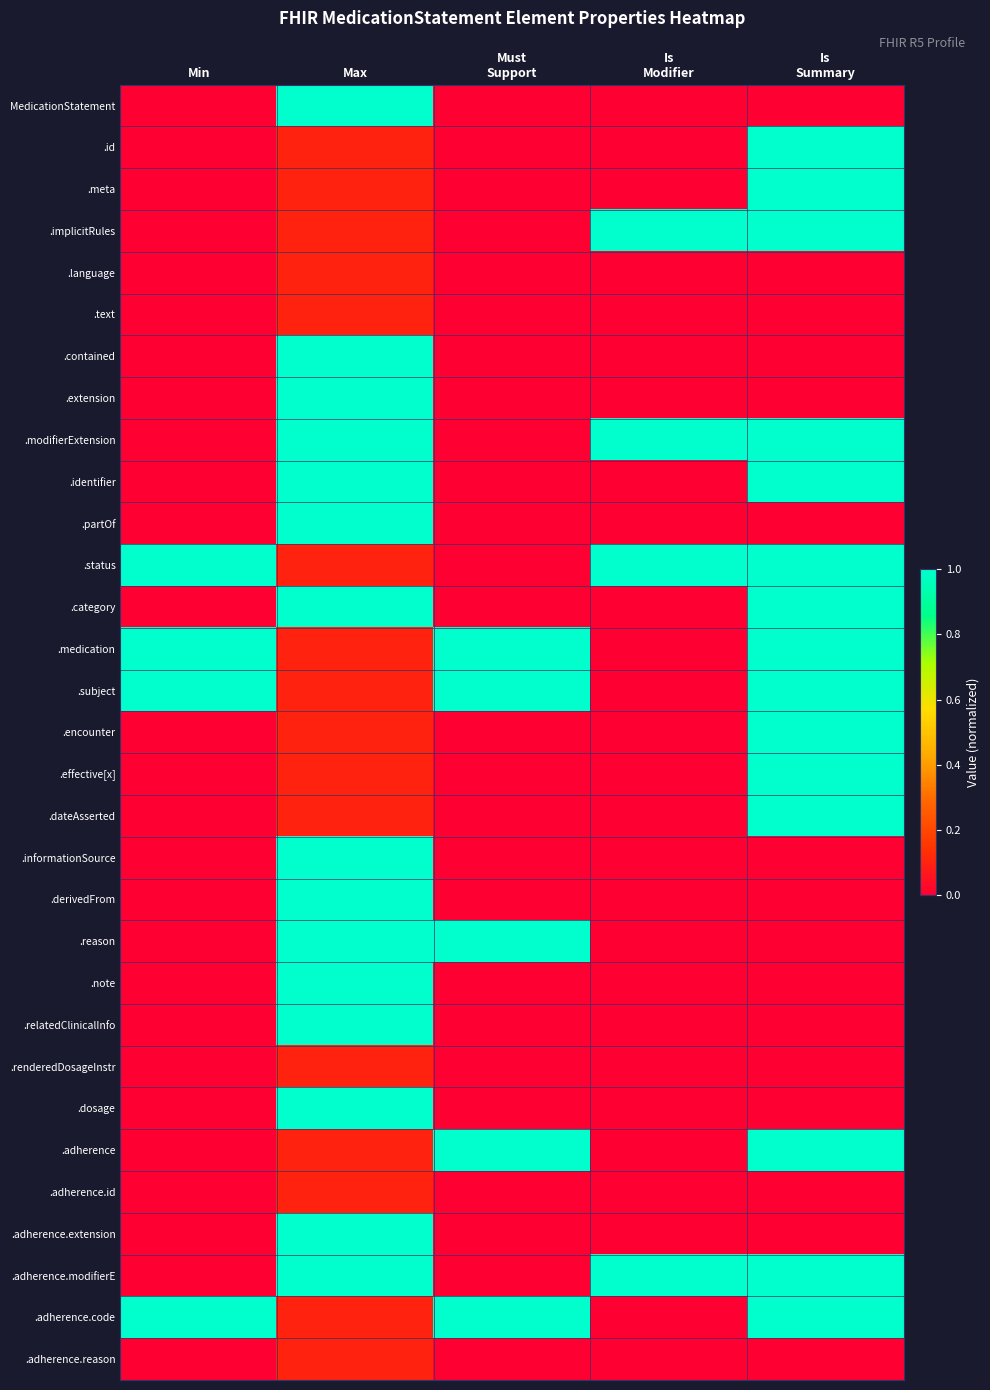

Rank the series by their maximum value, from highest to lowest.

MedicationStatement, .id, .meta, .implicitRules, .contained, .extension, .modifierExtension, .identifier, .partOf, .status, .category, .medication, .subject, .encounter, .effective[x], .dateAsserted, .informationSource, .derivedFrom, .reason, .note, .relatedClinicalInfo, .dosage, .adherence, .adherence.extension, .adherence.modifierE, .adherence.code, .language, .text, .renderedDosageInstr, .adherence.id, .adherence.reason